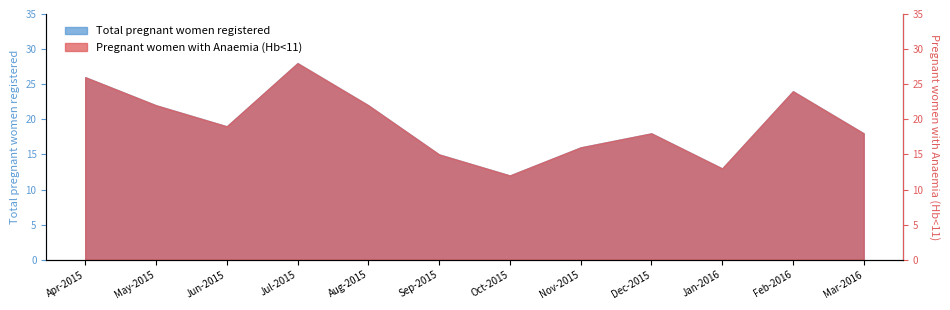

What is the sum of all Pregnant women with Anaemia (Hb<11) values?

233